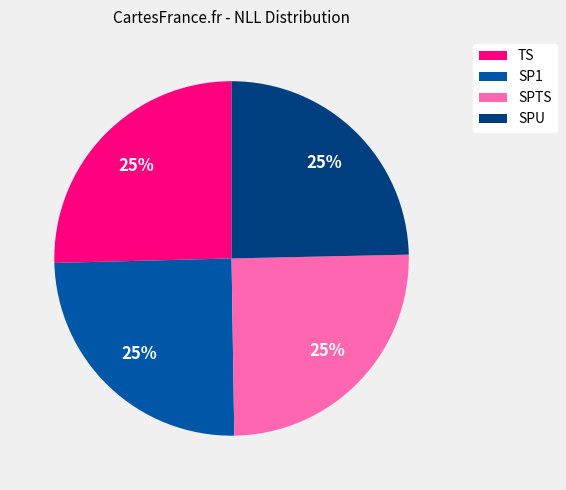

Is SPU the majority of the pie?

No